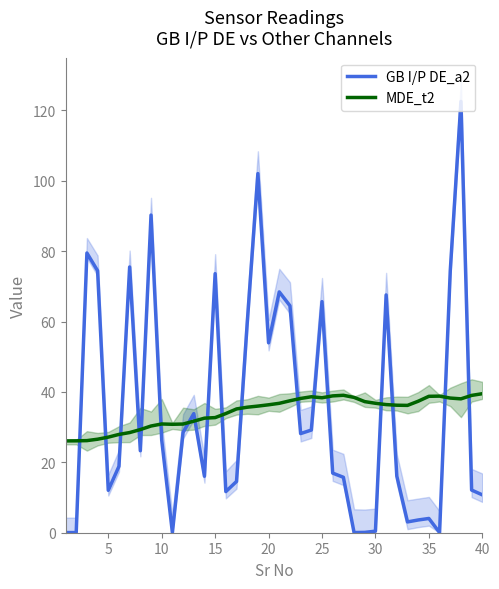

True or false: GB I/P DE_a2 has a value of 73.6 at 15.

True